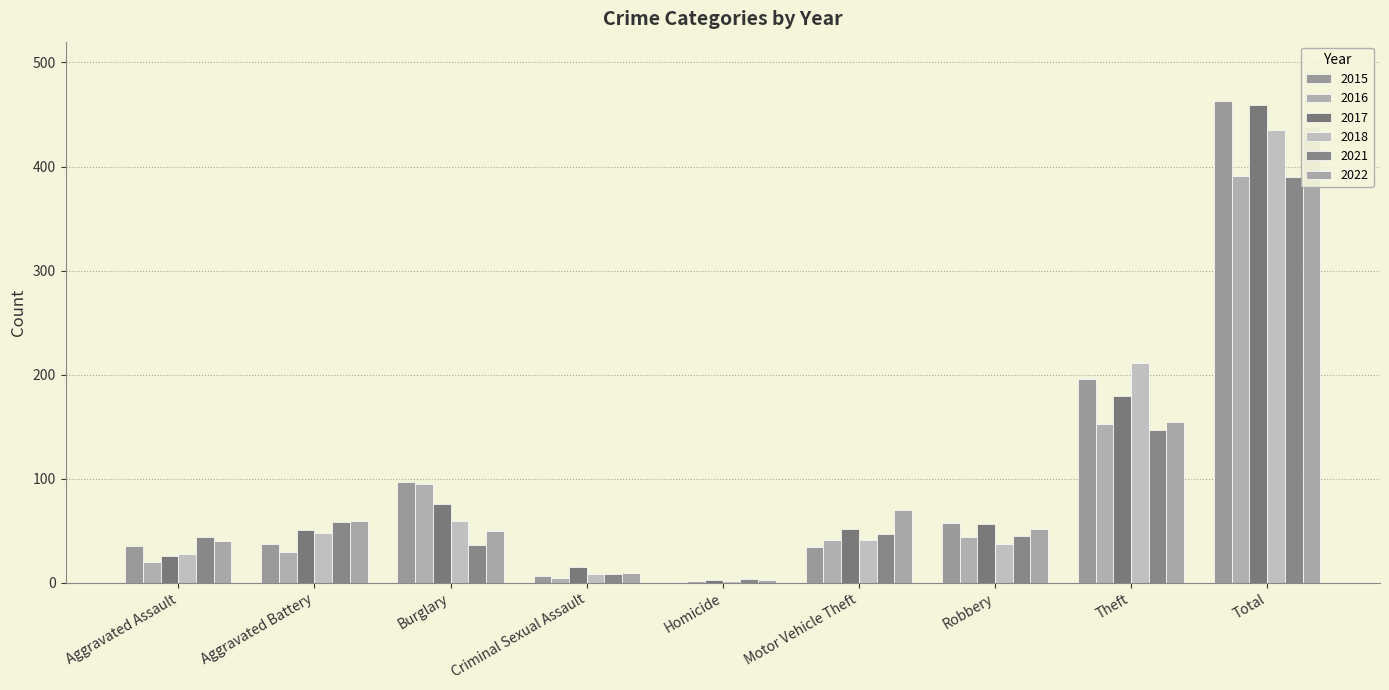

Reading left to right, what are all the values shown in this chart?

2015: Aggravated Assault=35	Aggravated Battery=37	Burglary=97	Criminal Sexual Assault=6	Homicide=1	Motor Vehicle Theft=34	Robbery=57	Theft=196	Total=463
2016: Aggravated Assault=20	Aggravated Battery=30	Burglary=95	Criminal Sexual Assault=5	Homicide=2	Motor Vehicle Theft=41	Robbery=44	Theft=153	Total=391
2017: Aggravated Assault=26	Aggravated Battery=51	Burglary=76	Criminal Sexual Assault=15	Homicide=3	Motor Vehicle Theft=52	Robbery=56	Theft=179	Total=459
2018: Aggravated Assault=28	Aggravated Battery=48	Burglary=59	Criminal Sexual Assault=8	Homicide=2	Motor Vehicle Theft=41	Robbery=37	Theft=211	Total=435
2021: Aggravated Assault=44	Aggravated Battery=58	Burglary=36	Criminal Sexual Assault=8	Homicide=4	Motor Vehicle Theft=47	Robbery=45	Theft=147	Total=390
2022: Aggravated Assault=40	Aggravated Battery=59	Burglary=50	Criminal Sexual Assault=9	Homicide=3	Motor Vehicle Theft=70	Robbery=52	Theft=154	Total=438